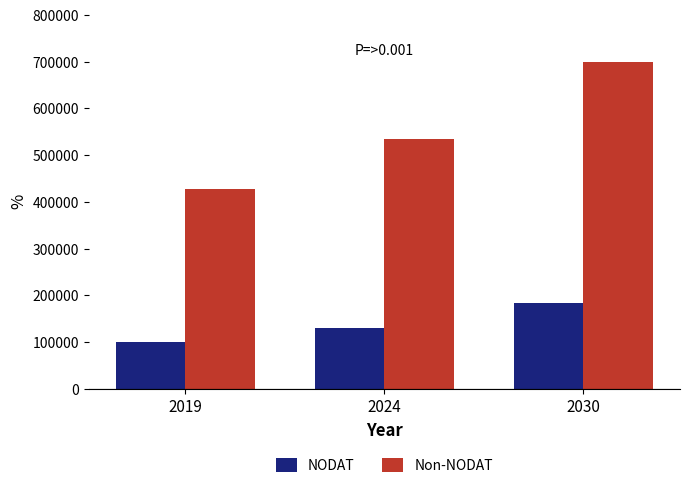

Rank the series by their average value, from highest to lowest.

Non-NODAT, NODAT